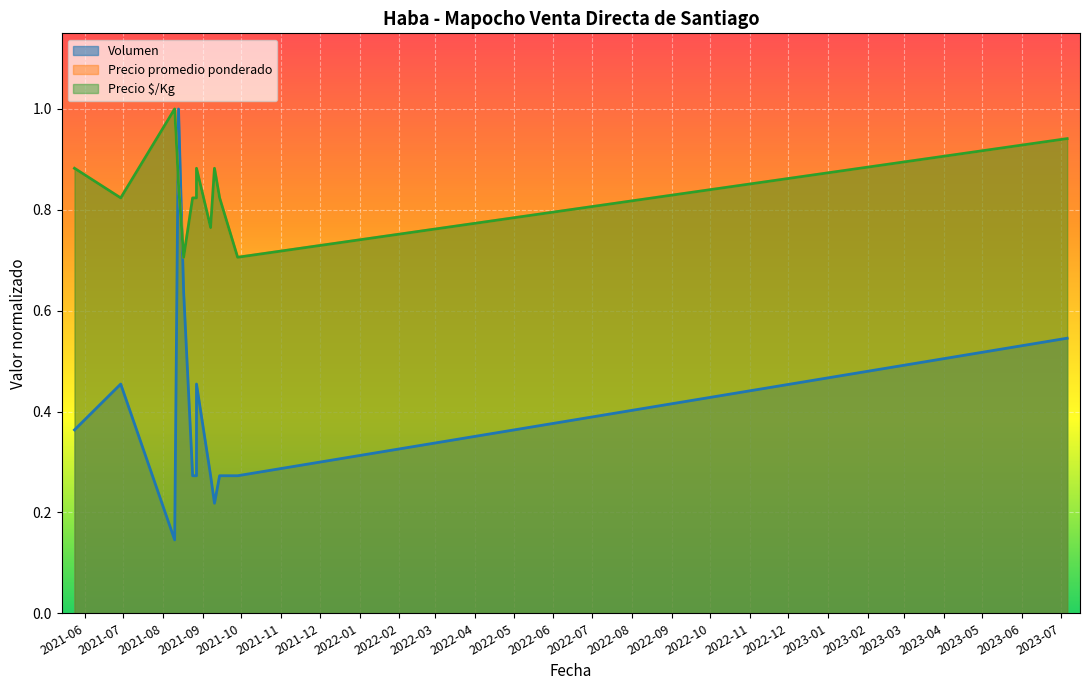

Which category has the lowest value across all series?

2021-08-10